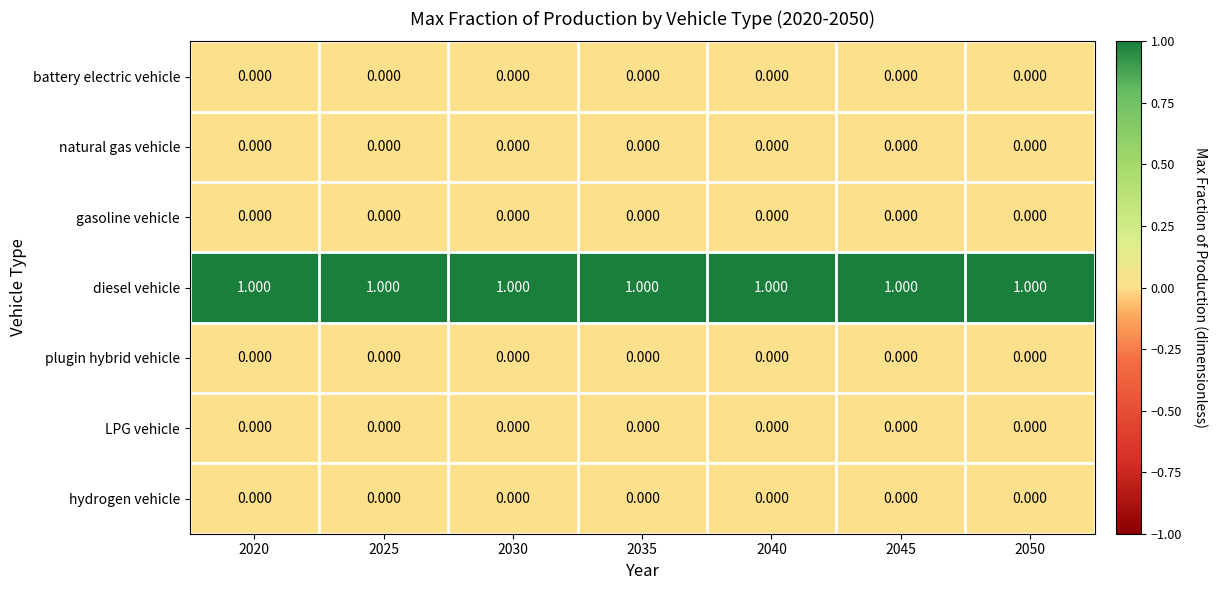

Is the value of LPG vehicle at 2025 greater than the value of diesel vehicle at 2045?

No